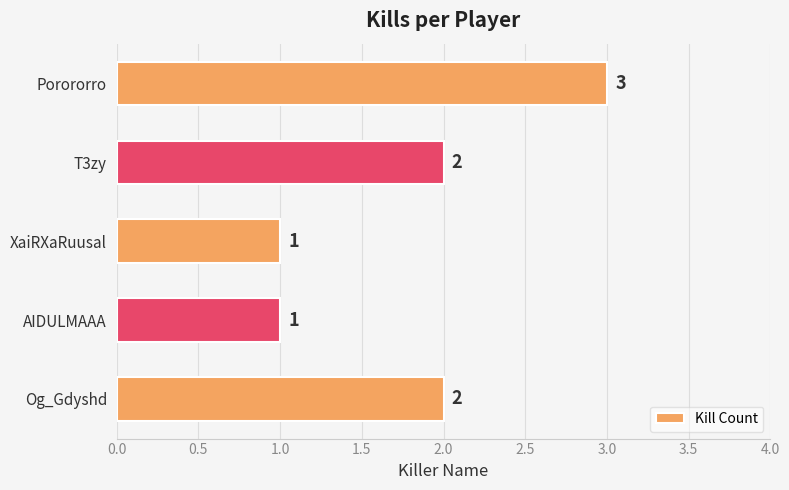

Reading top to bottom, what are all the values shown in this chart?

Porororro=3	T3zy=2	XaiRXaRuusal=1	AIDULMAAA=1	Og_Gdyshd=2